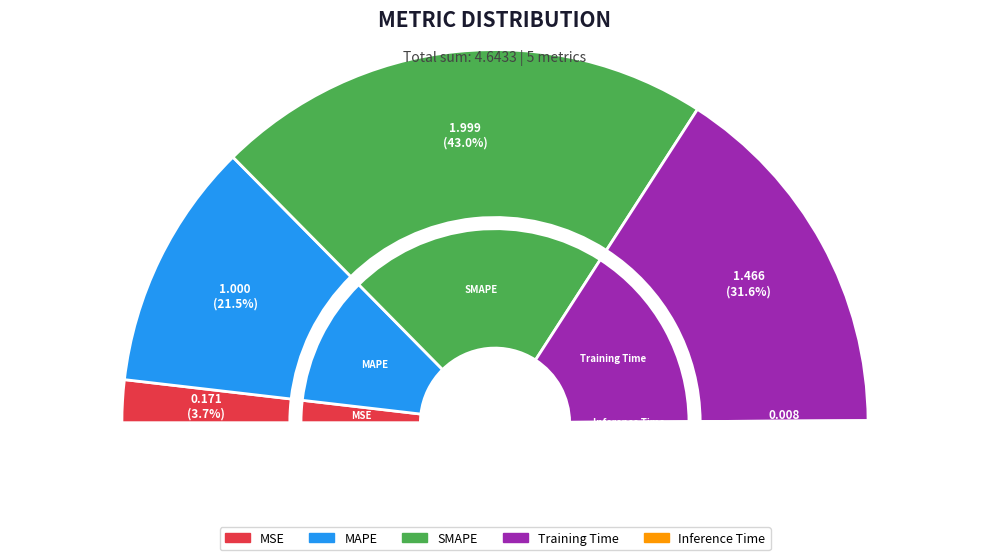

Count the number of slices in the pie.

5